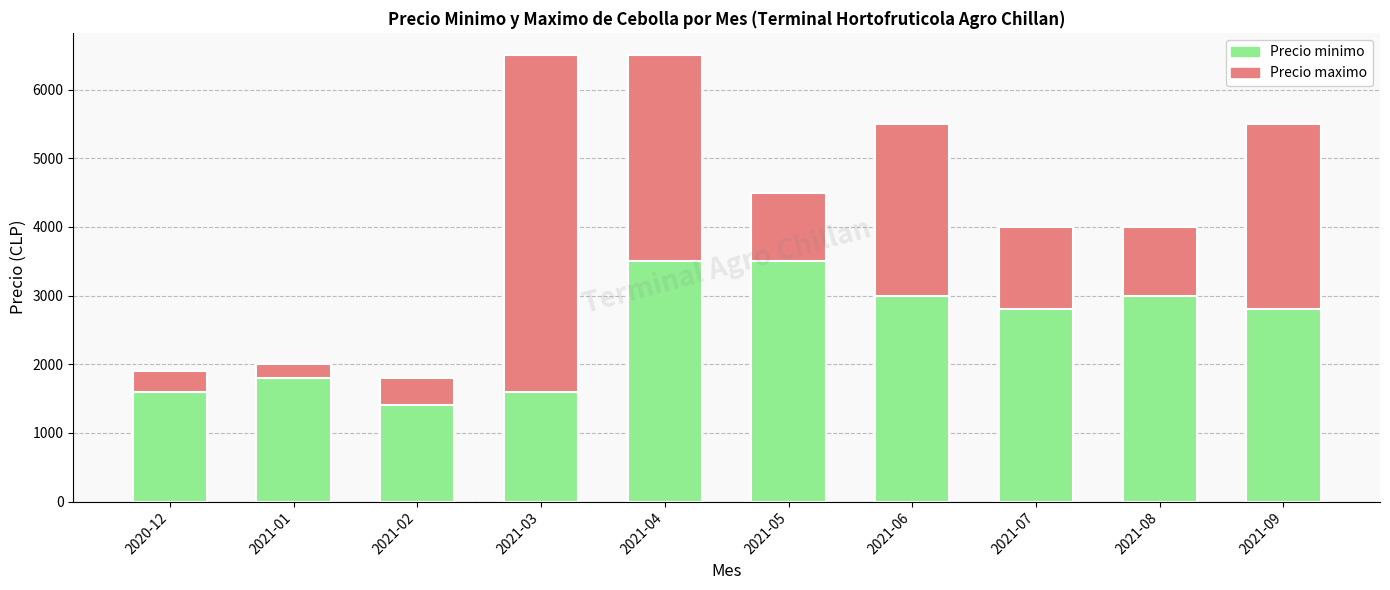

What is the minimum value for Precio minimo?

1400